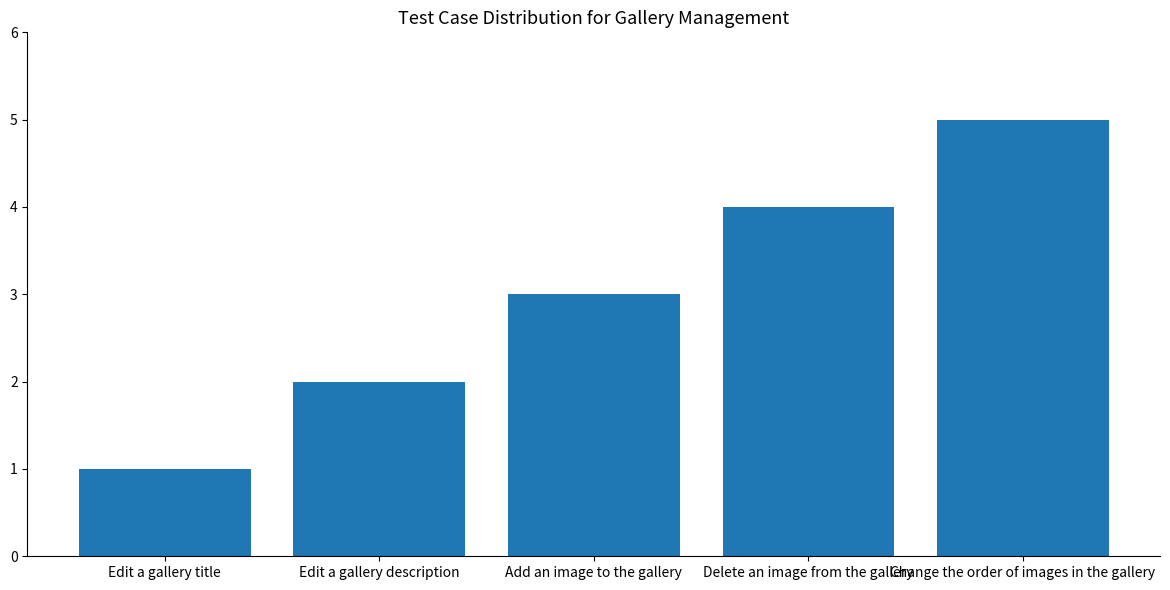

Which has a higher value, Edit a gallery title or Change the order of images in the gallery?

Change the order of images in the gallery